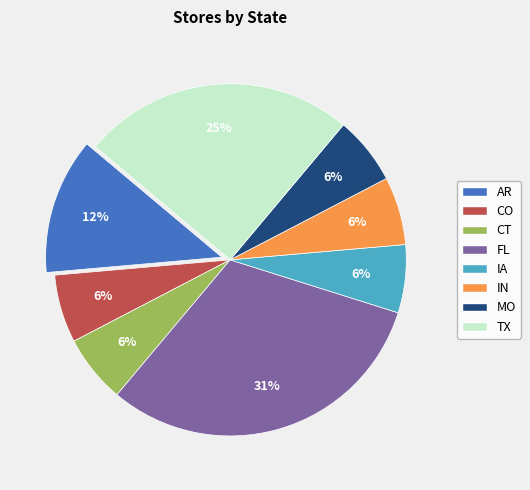

What is the ratio of the value at CT to the value at IN?

1.0